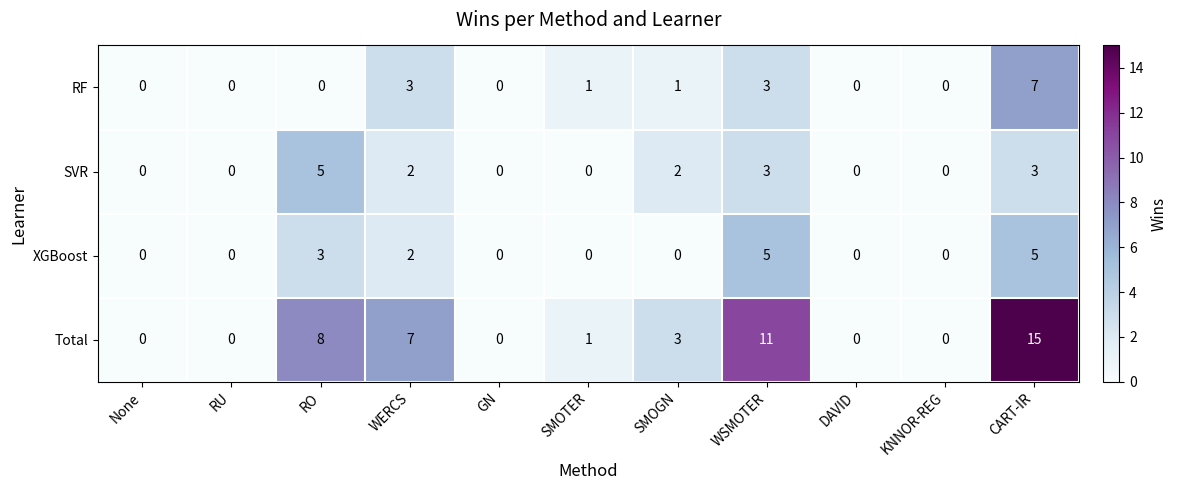

What is the difference between the maximum and minimum values in the Total series?

15